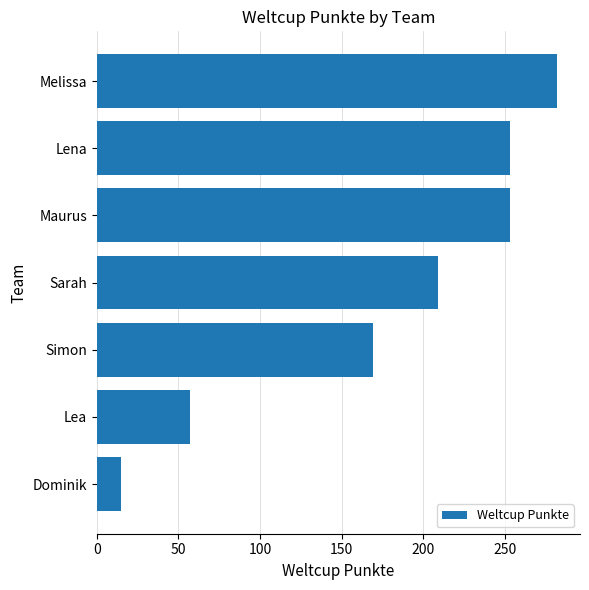

What is the difference between the second highest and minimum values?

238